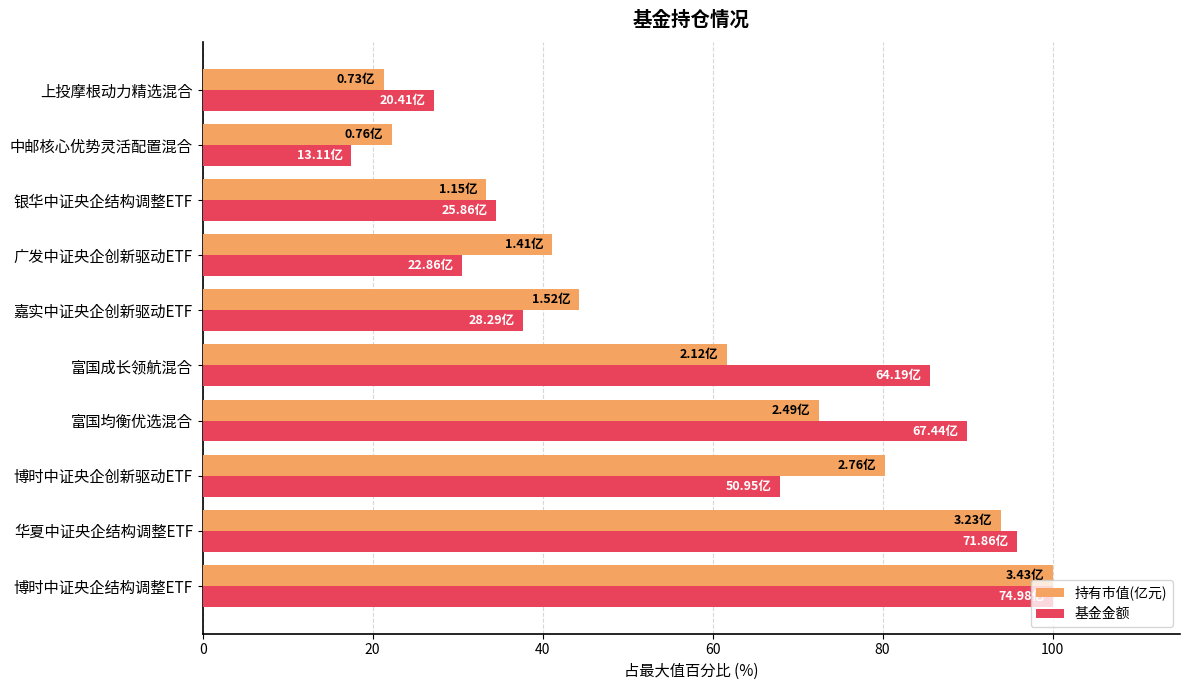

What is the average value of the 基金金额 series?

58.7